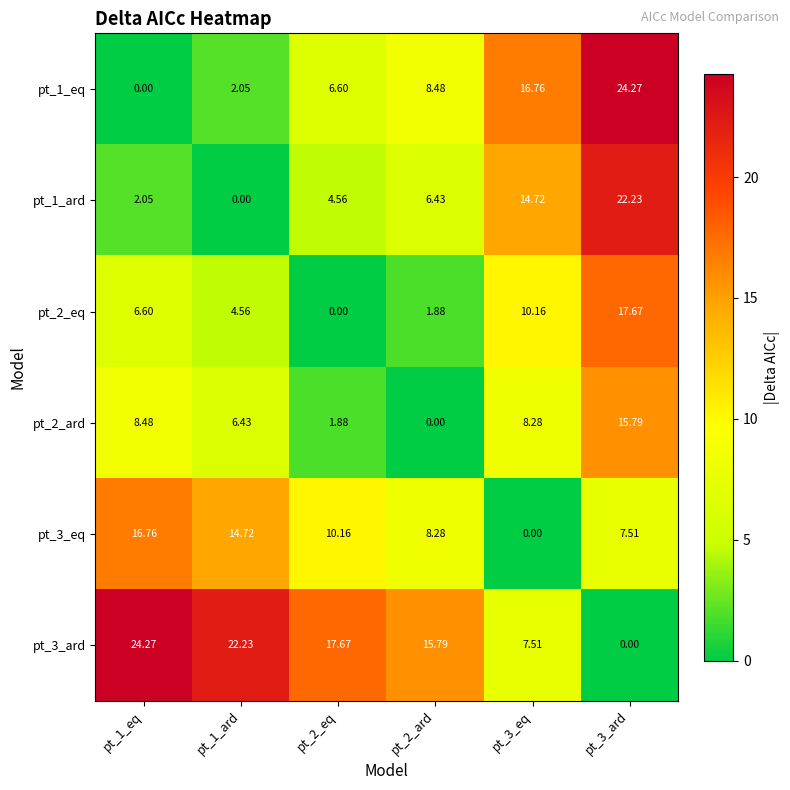

Count the number of data series in this chart.

6